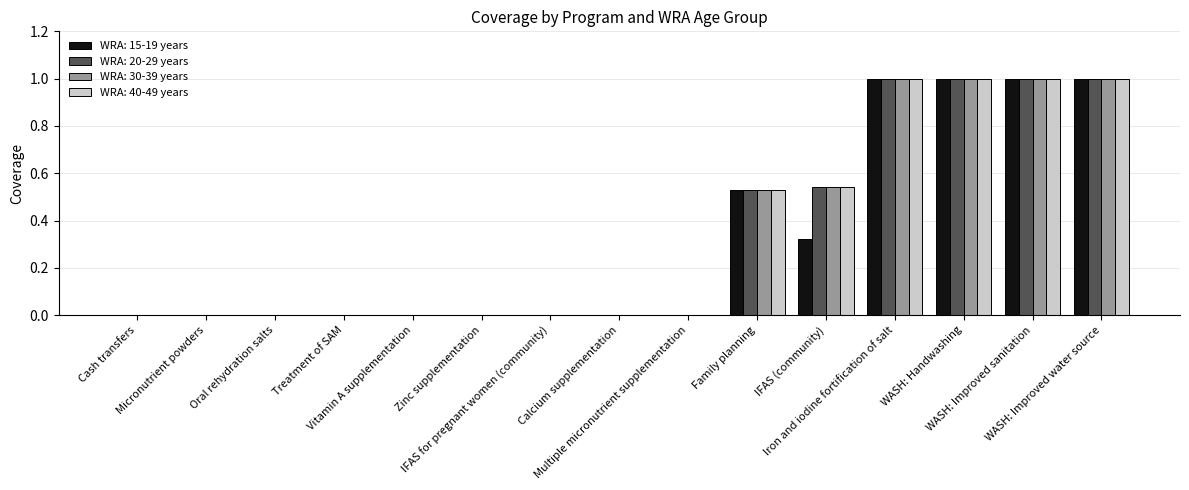

What is the maximum value shown in the chart?

1.0